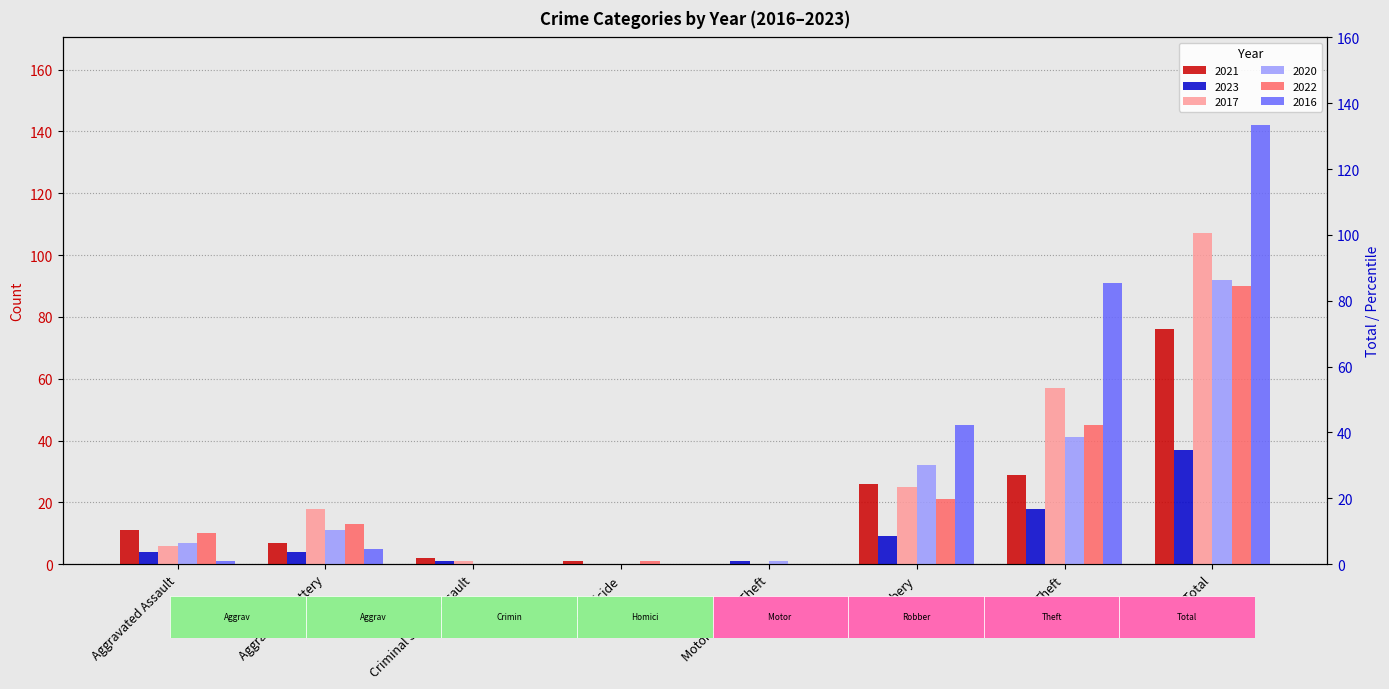

What is the spread (max minus min) of values at Robbery?

36